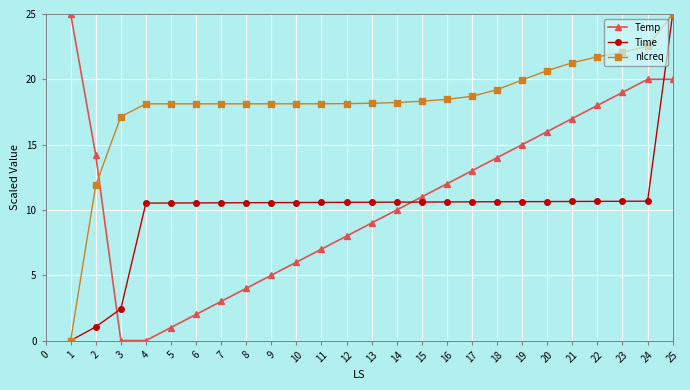

What is the maximum value for Temp?

25.0